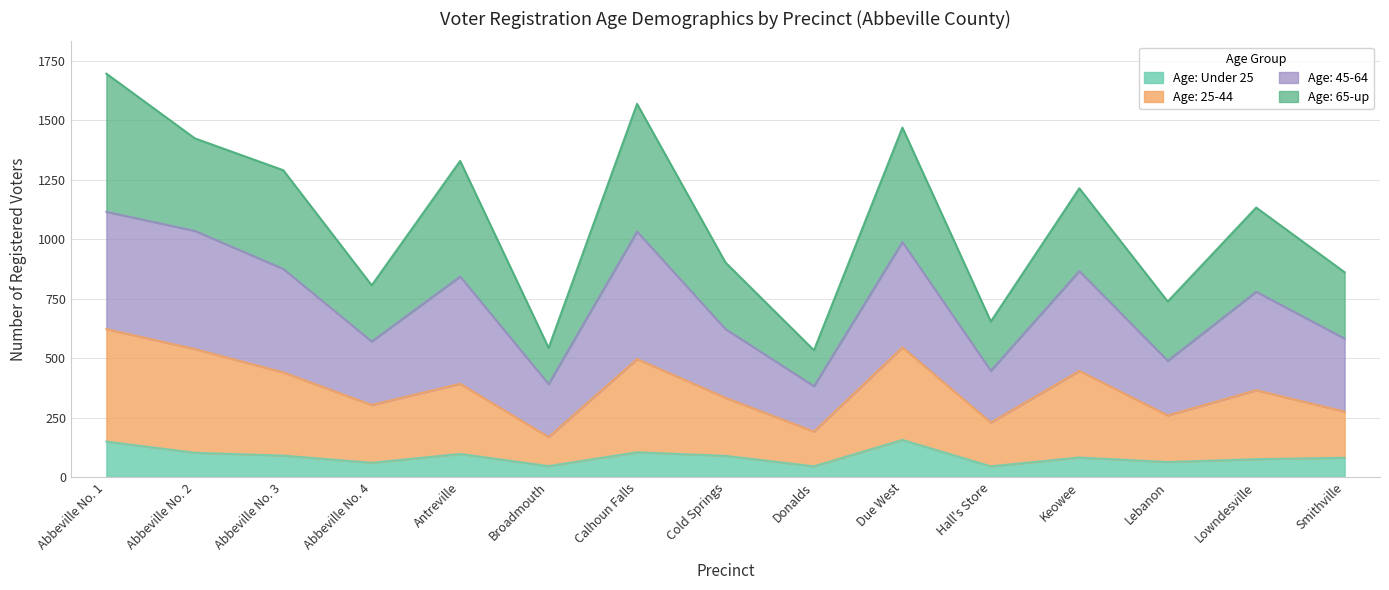

What is the lowest value of the Age: Under 25 series?

45